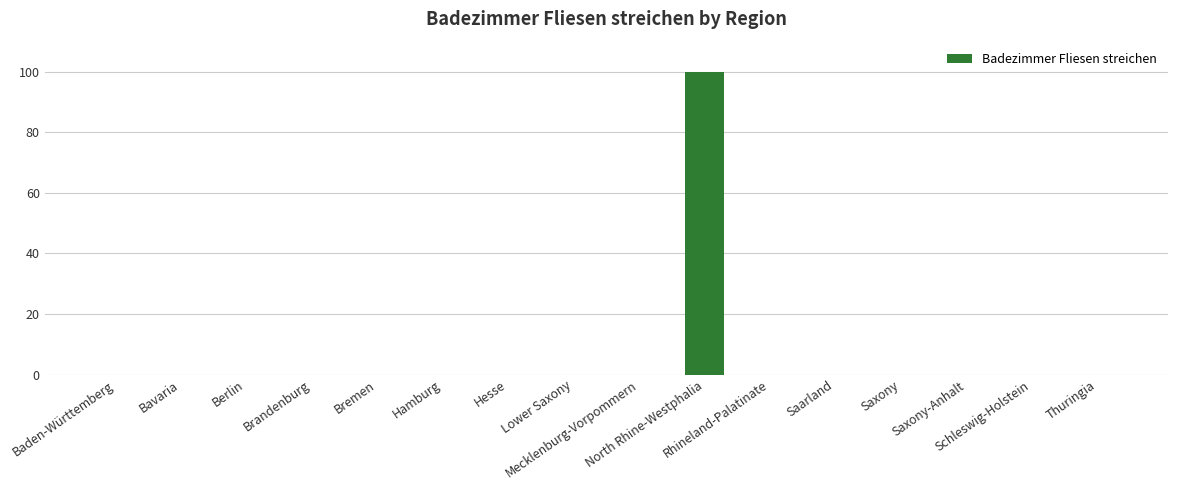

What is the sum of all values?

100